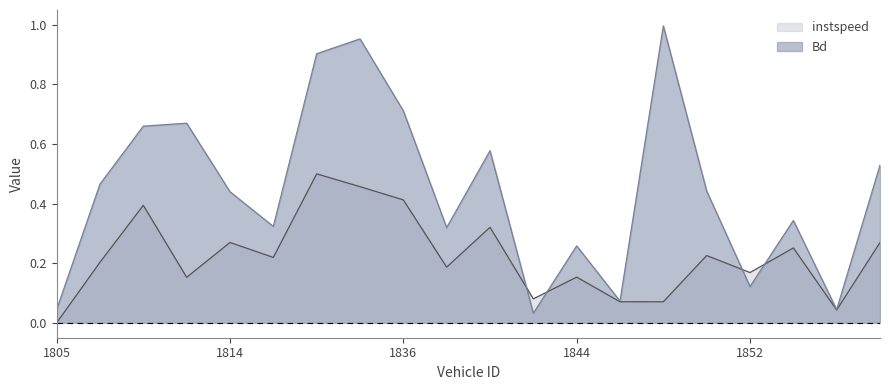

What is the average value of the Bd series?

0.4